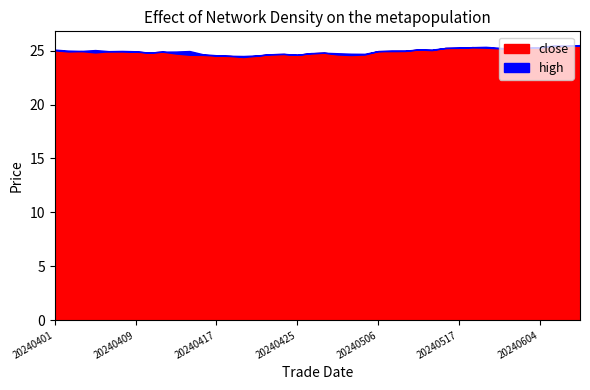

Between 20240424 and 20240513, which series saw the biggest shift?

high